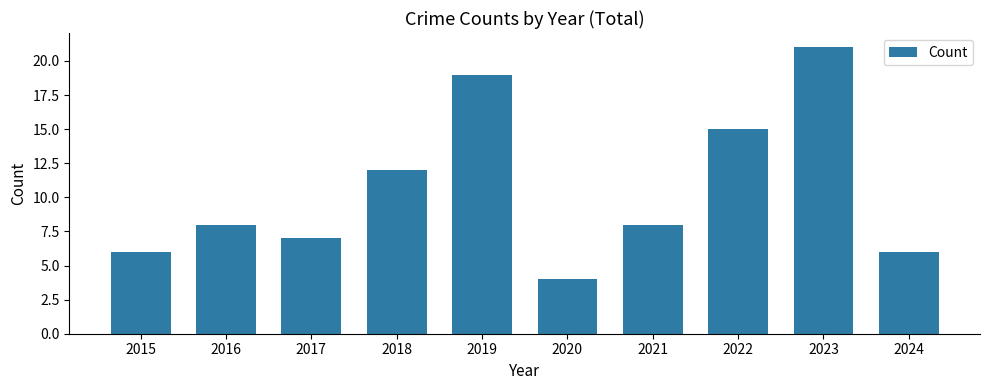

What is the sum of all values?

106